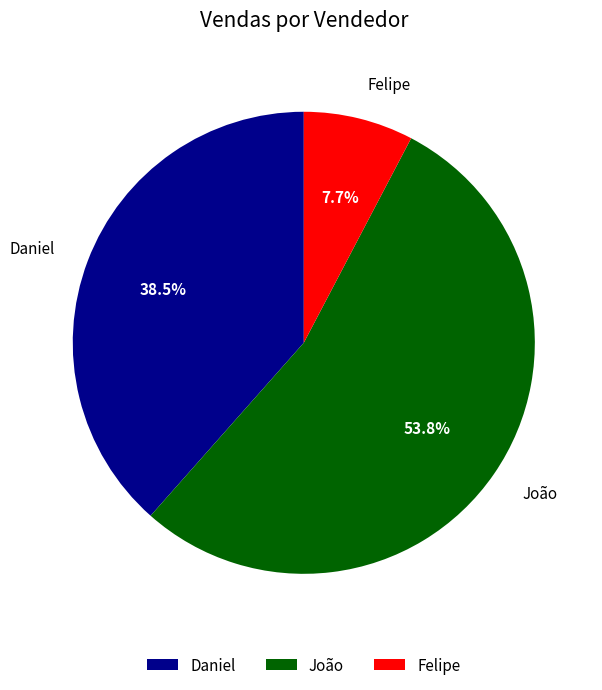

To the nearest percent, what percentage of the pie is Felipe?

8%